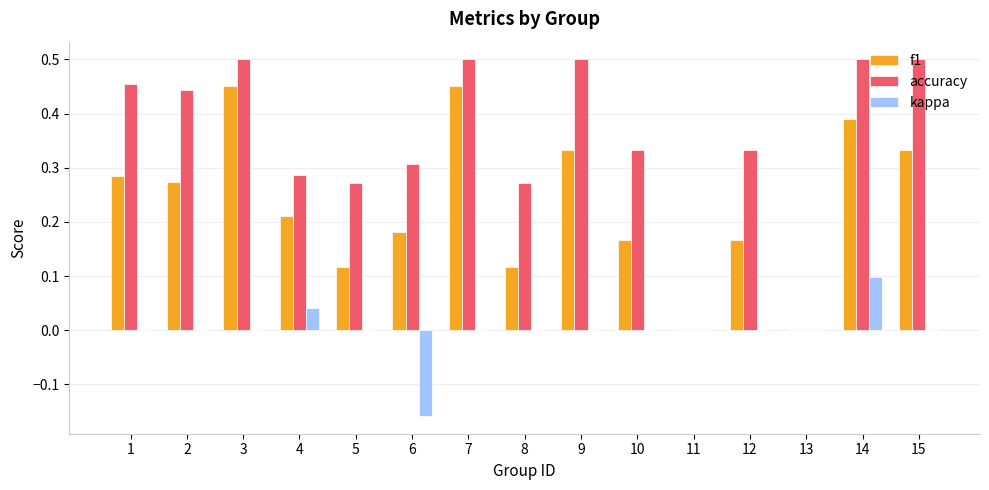

What are all the series names shown in the legend?

f1, accuracy, kappa